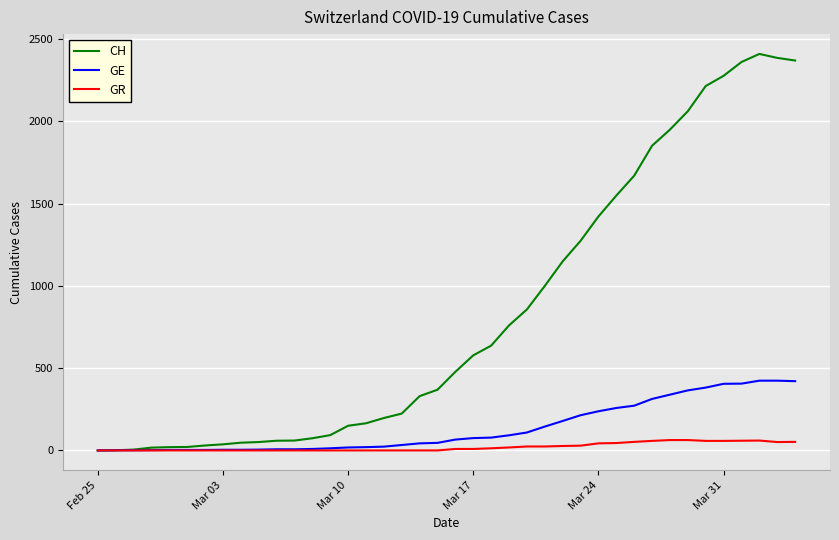

Which series has the largest total across all categories?

CH